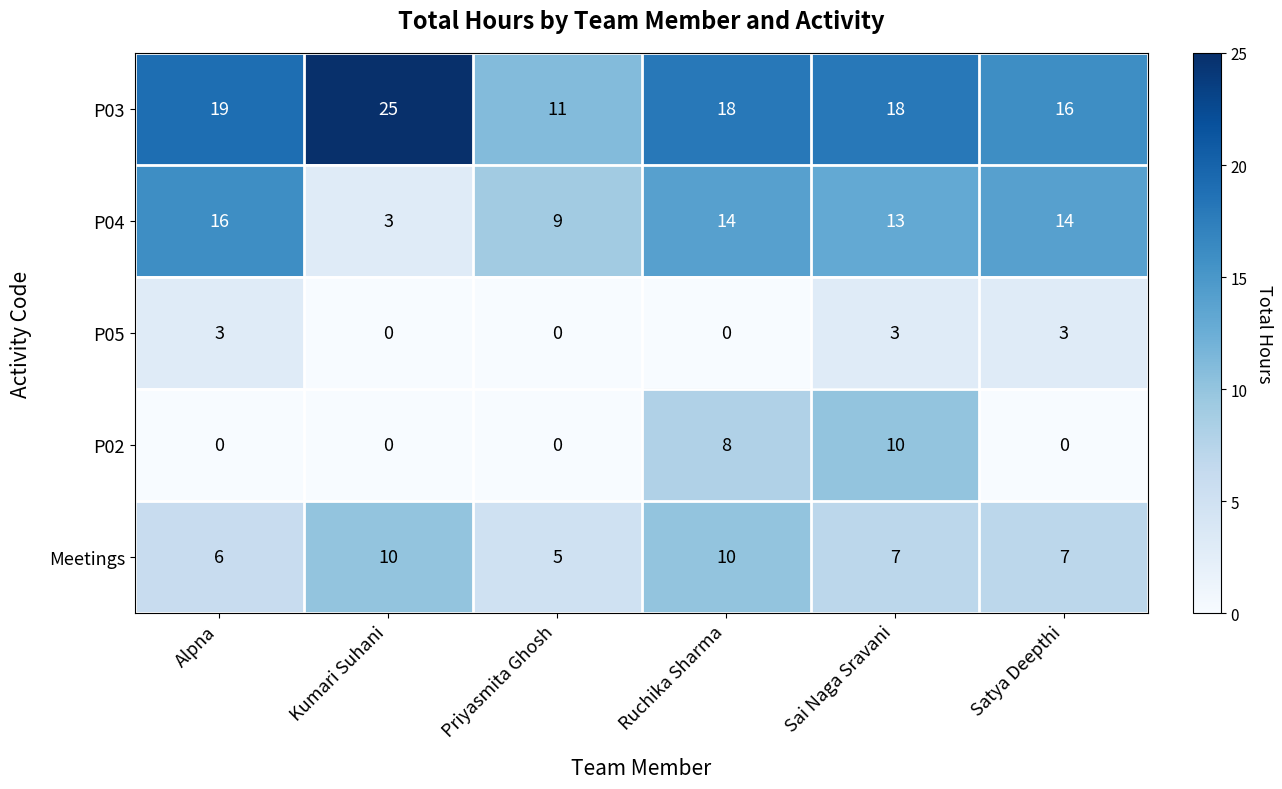

Between Priyasmita Ghosh and Sai Naga Sravani, which series saw the biggest shift?

P02